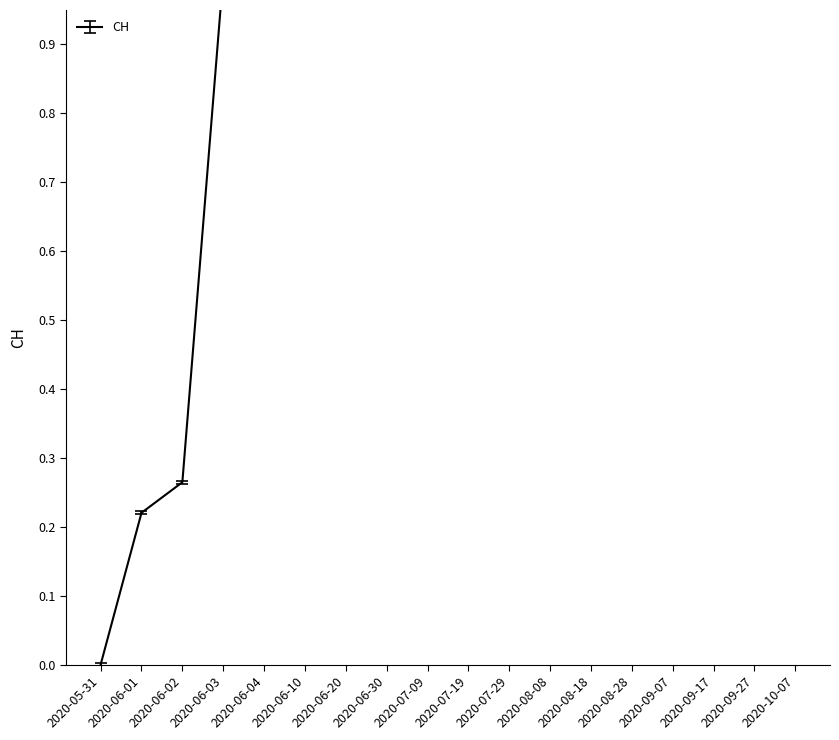

Which has a higher value, 2020-07-09 or 2020-09-17?

2020-07-09